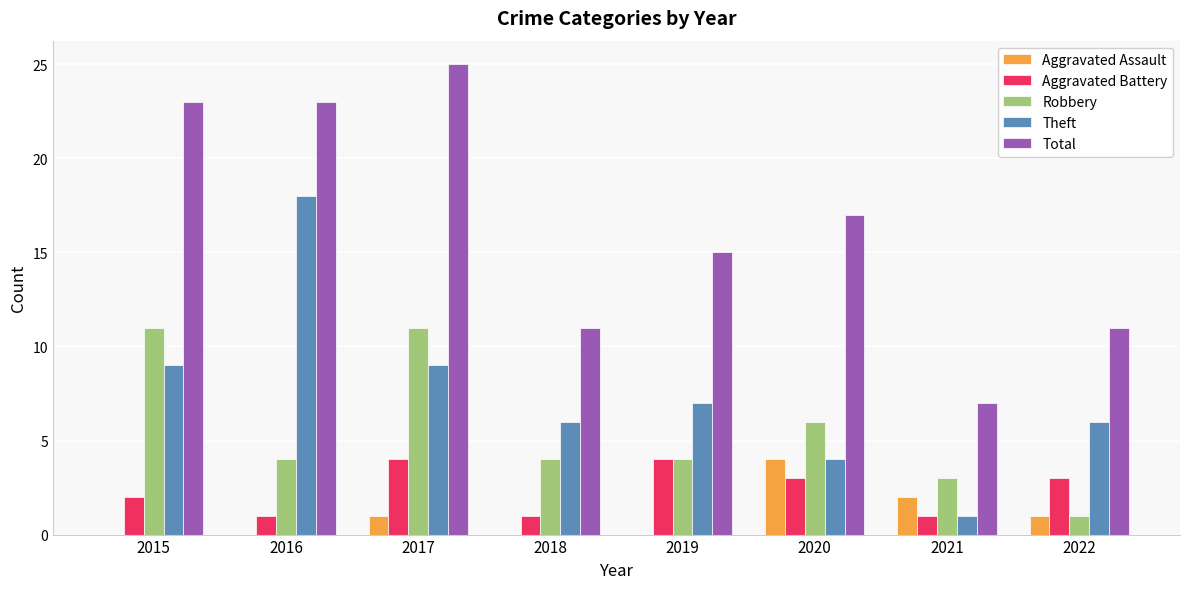

How many groups of bars are there?

8